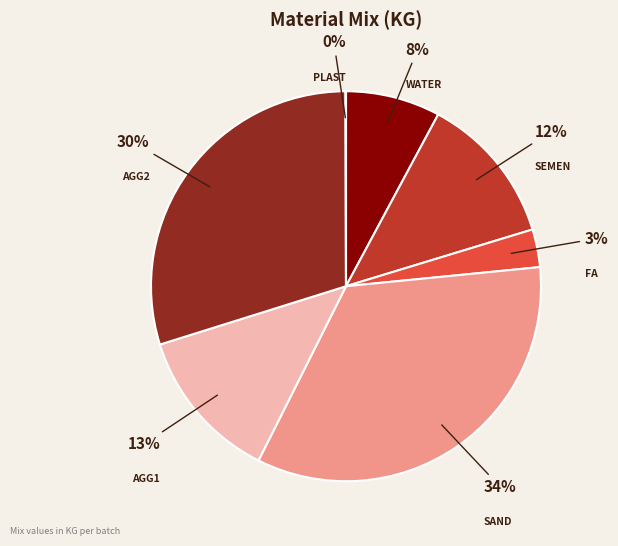

The AGG2 slice represents 30% of the pie. True or false?

True